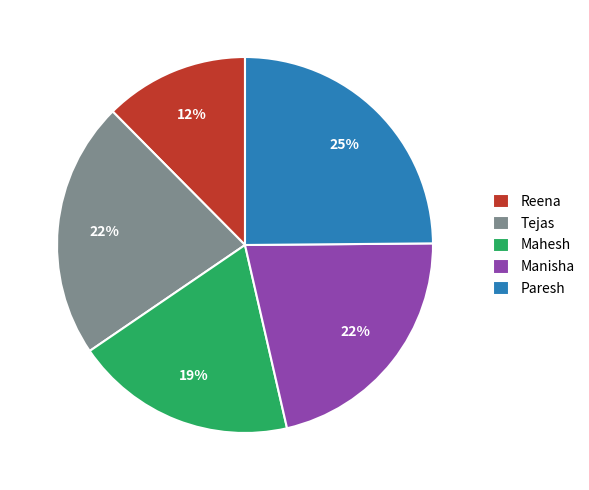

Count the number of slices in the pie.

5